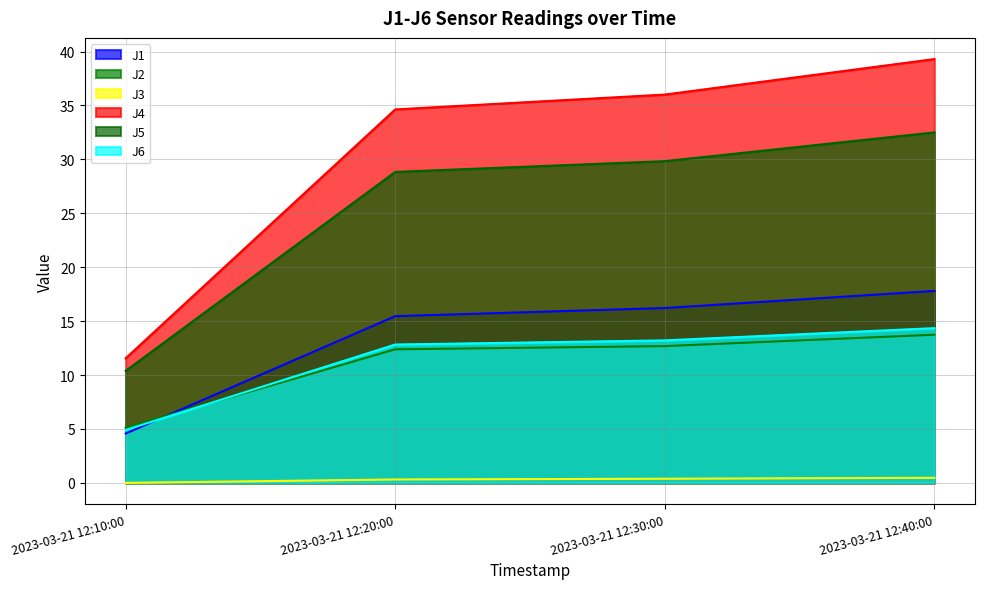

What is the greatest value displayed?

39.3